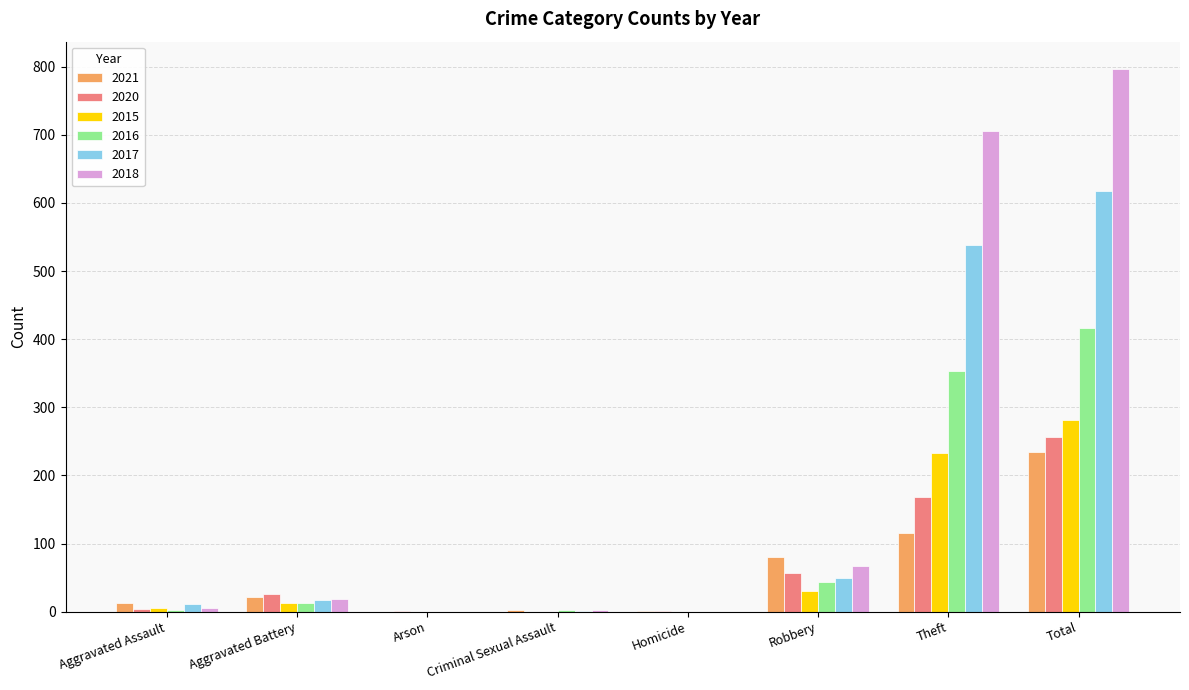

What is the total value across all series at Robbery?

327